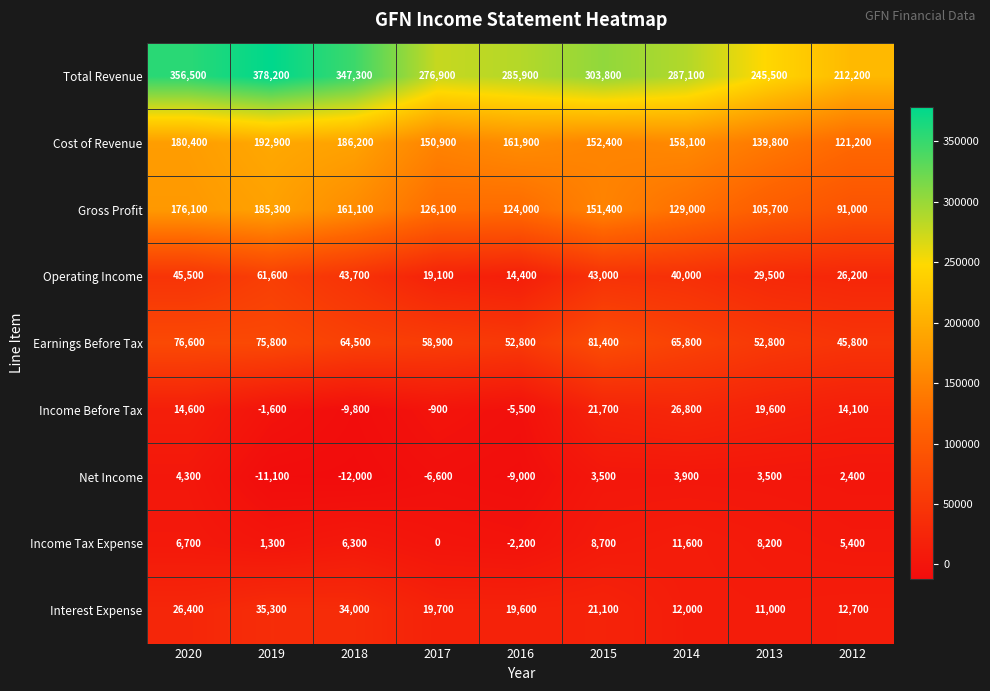

Rank the categories by Income Before Tax value from highest to lowest.

2014, 2015, 2013, 2020, 2012, 2017, 2019, 2016, 2018